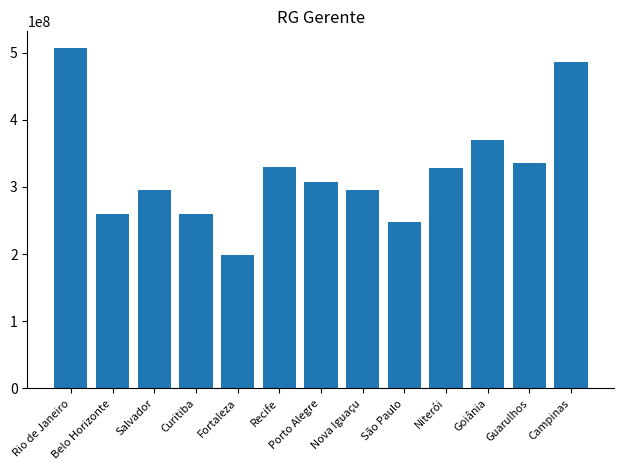

What is the smallest value displayed?

198870966